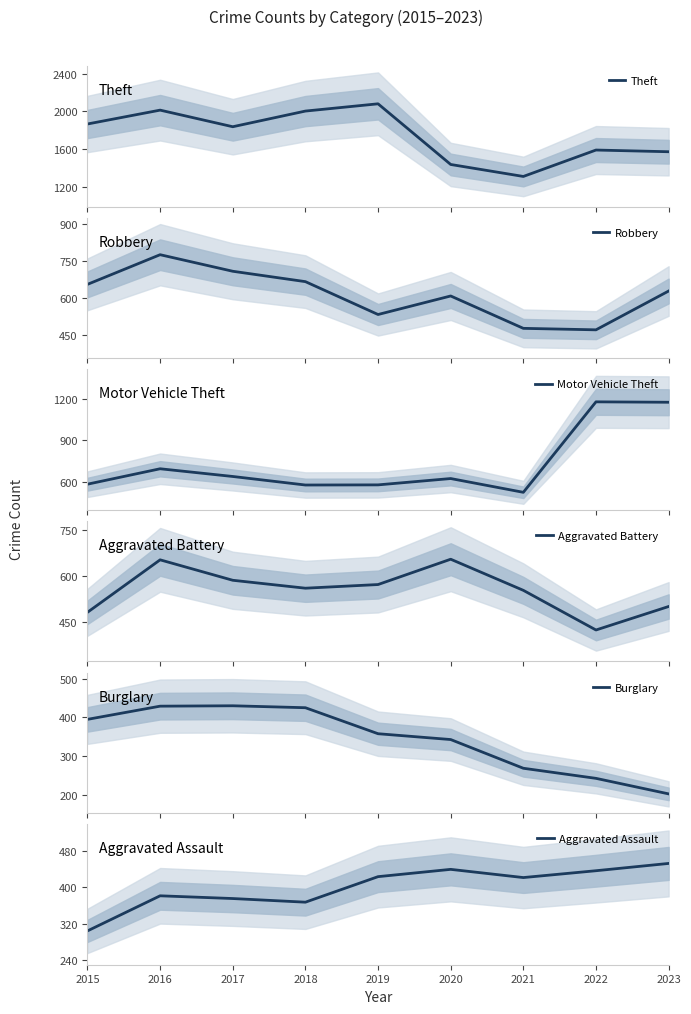

How many values in the Aggravated Battery series are below 560?

4